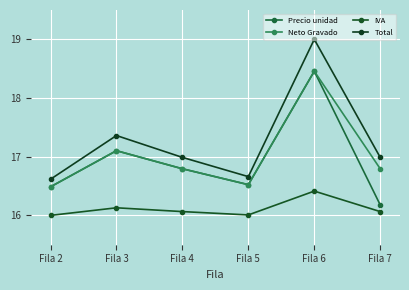

Which series has the widest spread of values?

Total